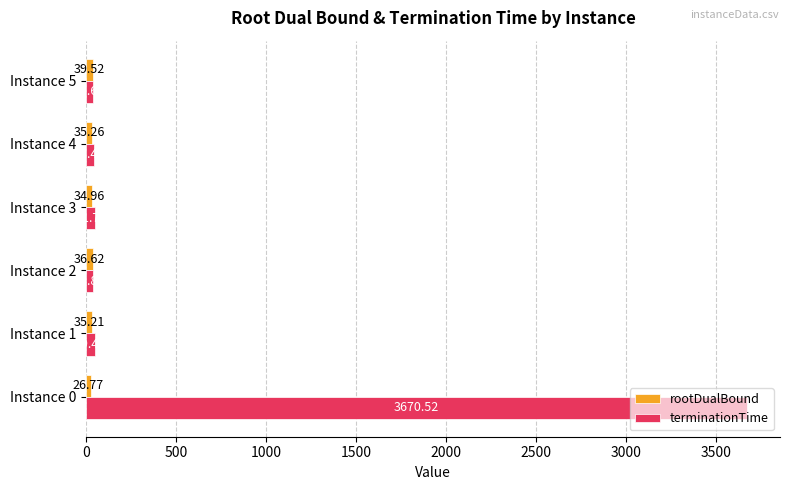

Rank the categories by terminationTime value from highest to lowest.

Instance 0, Instance 3, Instance 1, Instance 4, Instance 2, Instance 5